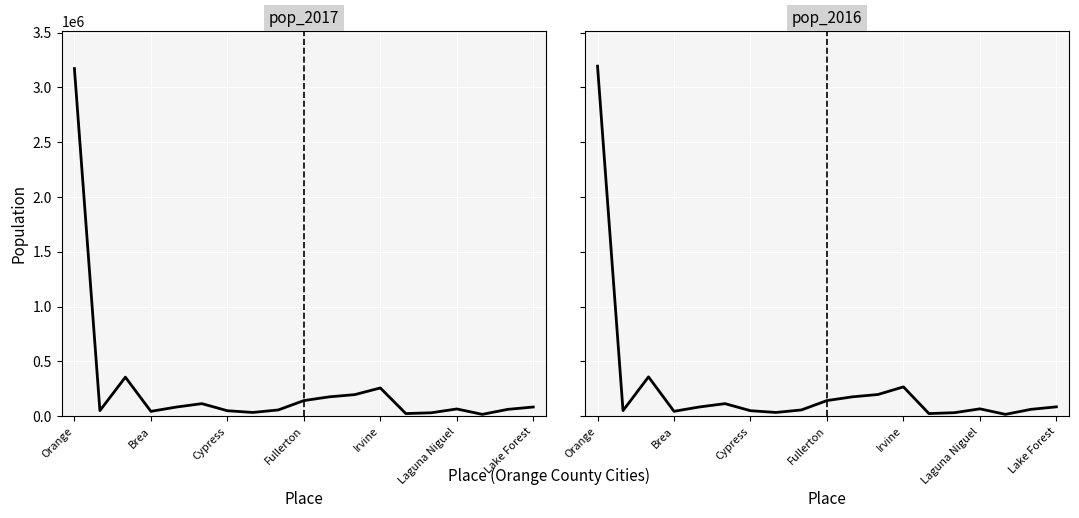

List the series in order of their overall mean, lowest first.

pop_2017, pop_2016